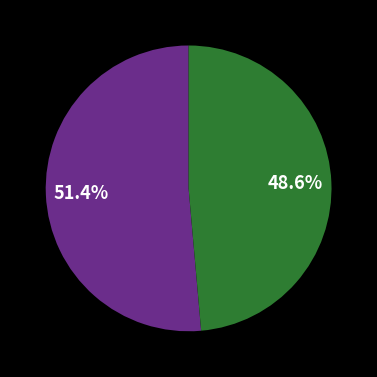

Does any single category account for the majority?

Yes